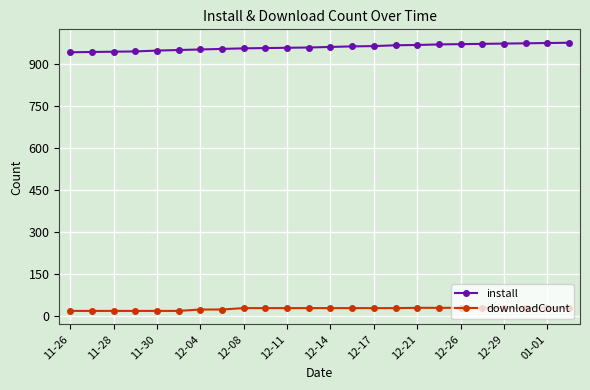

At how many categories does at least one series exceed 753?

24